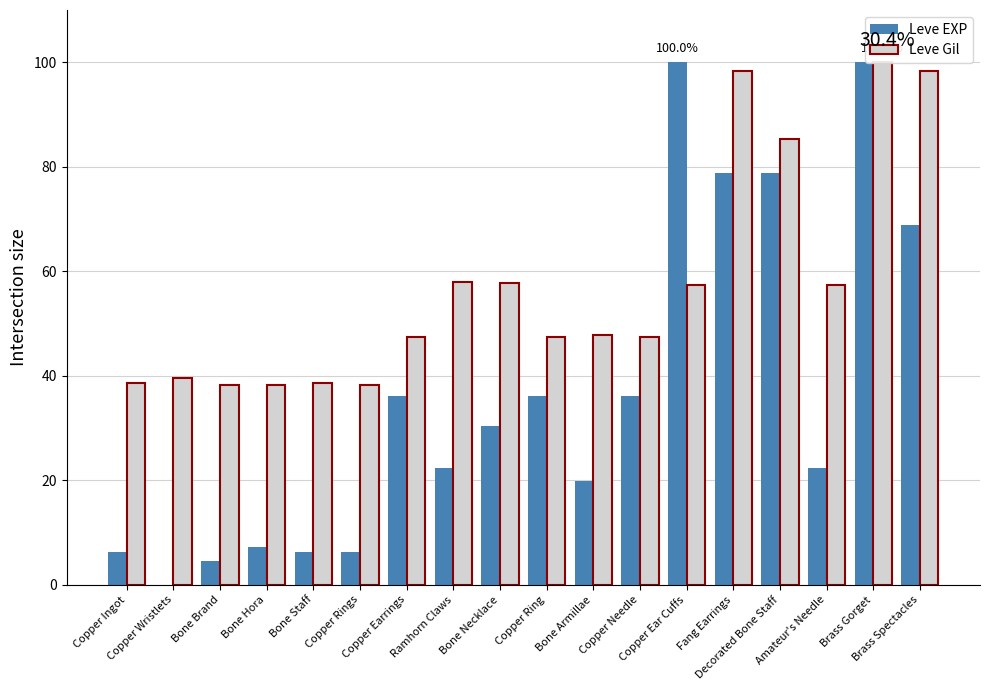

How many data points in Leve EXP are above 30?

9